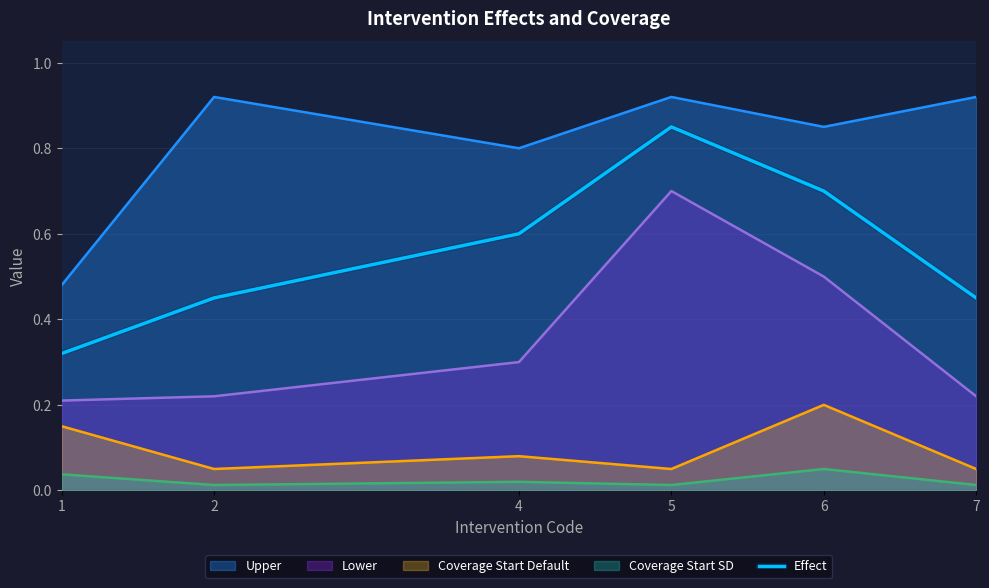

Is it true that the value at 6 is 0.4?

False